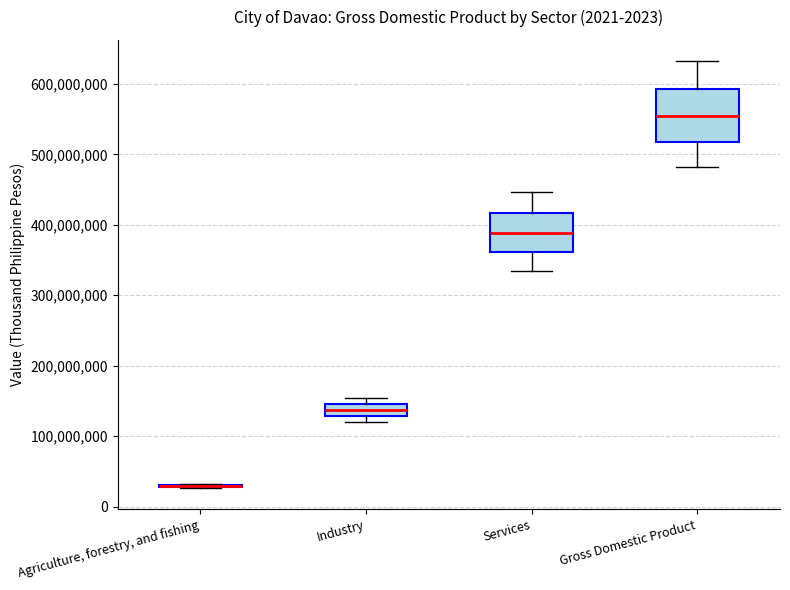

Where does the lower whisker of the box for Services end on the y-axis? The values are not printed on the chart, so give them approximately, as read against the axis.

340000000